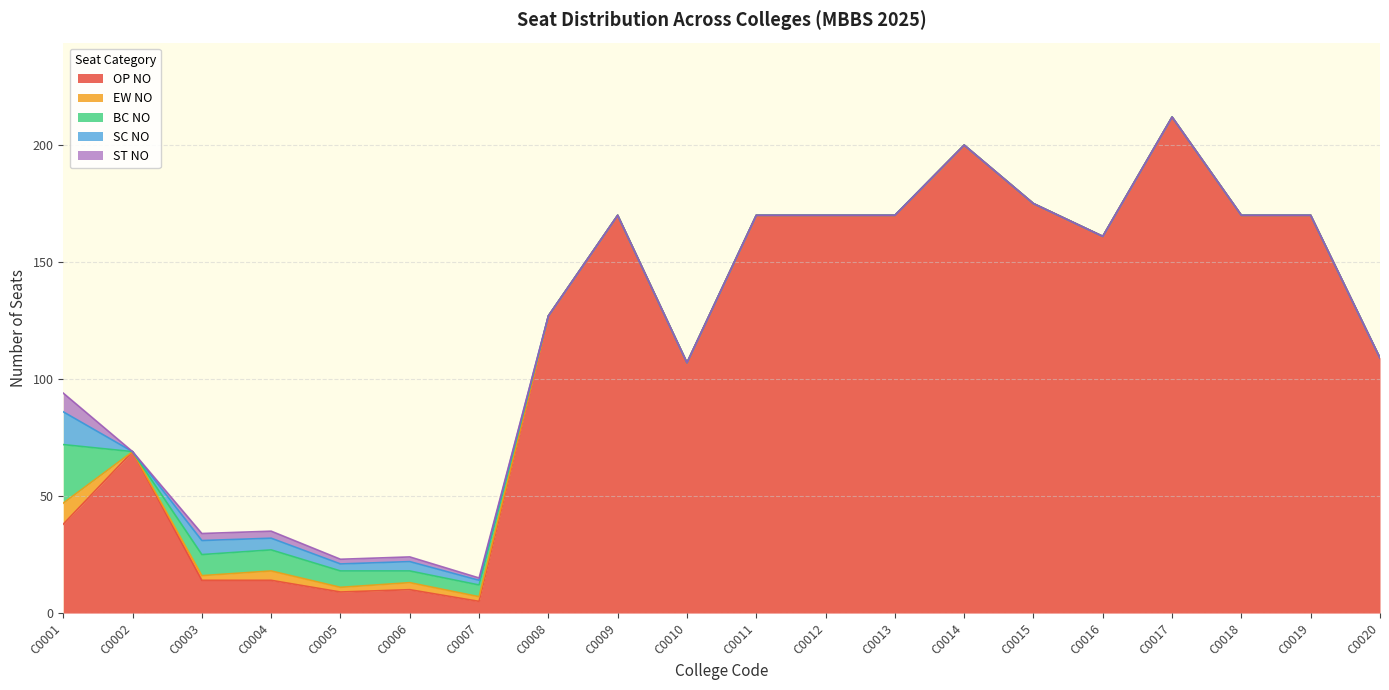

Count the number of categories in the chart.

20